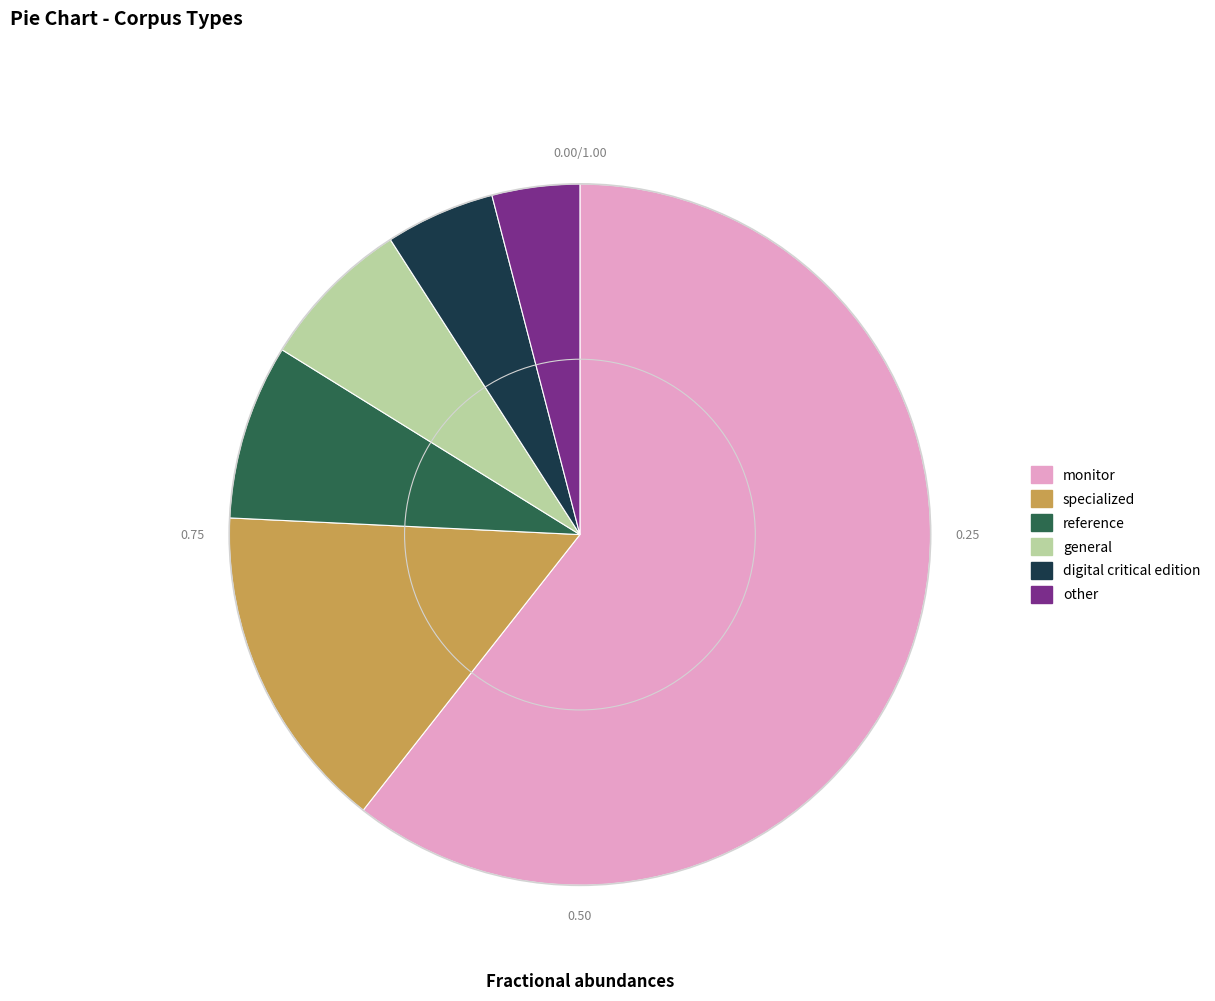

Which has a higher value, specialized or reference?

specialized